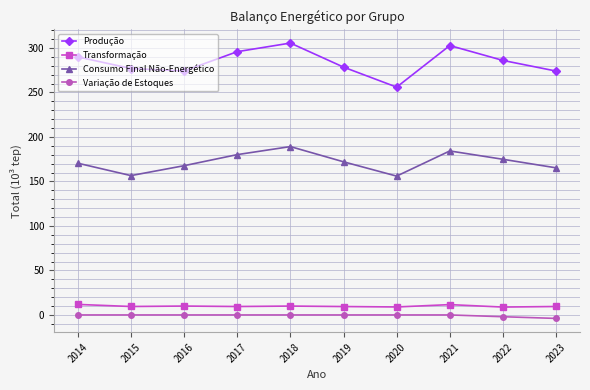

What is the sum of all Transformação values?

99.1